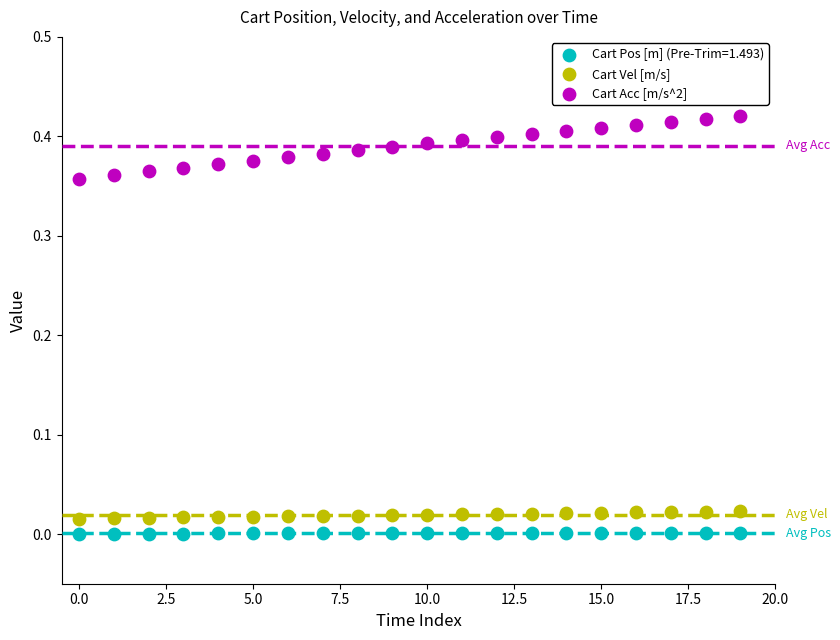

Which series reaches the maximum Y coordinate?

Cart Acc [m/s^2]